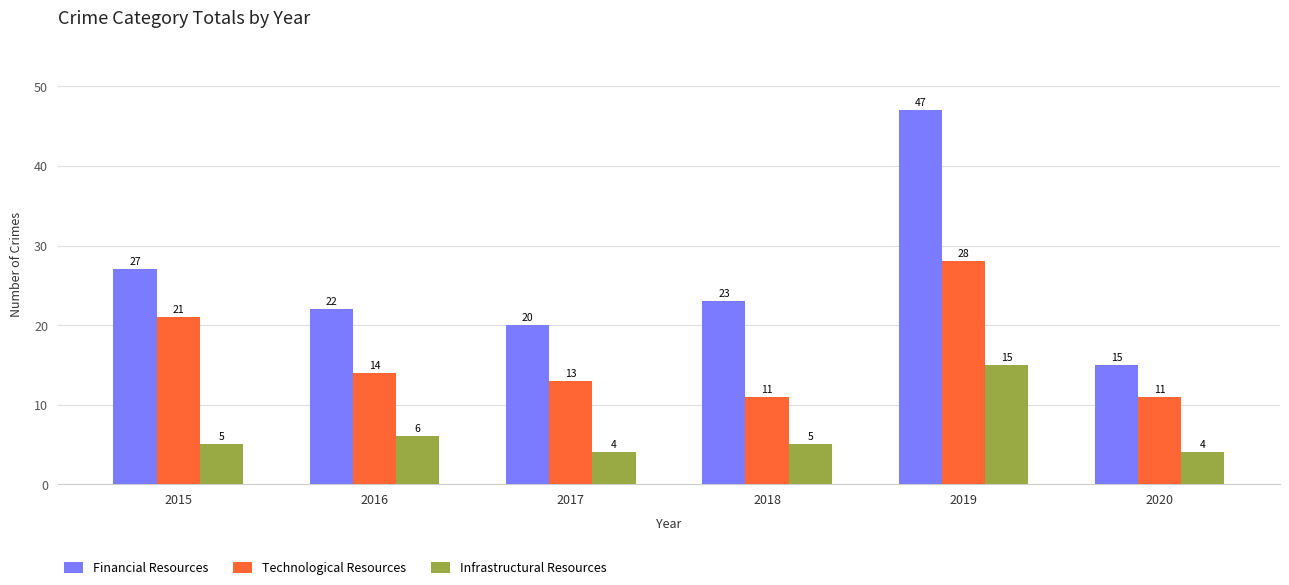

Rank the series by their maximum value, from highest to lowest.

Financial Resources, Technological Resources, Infrastructural Resources